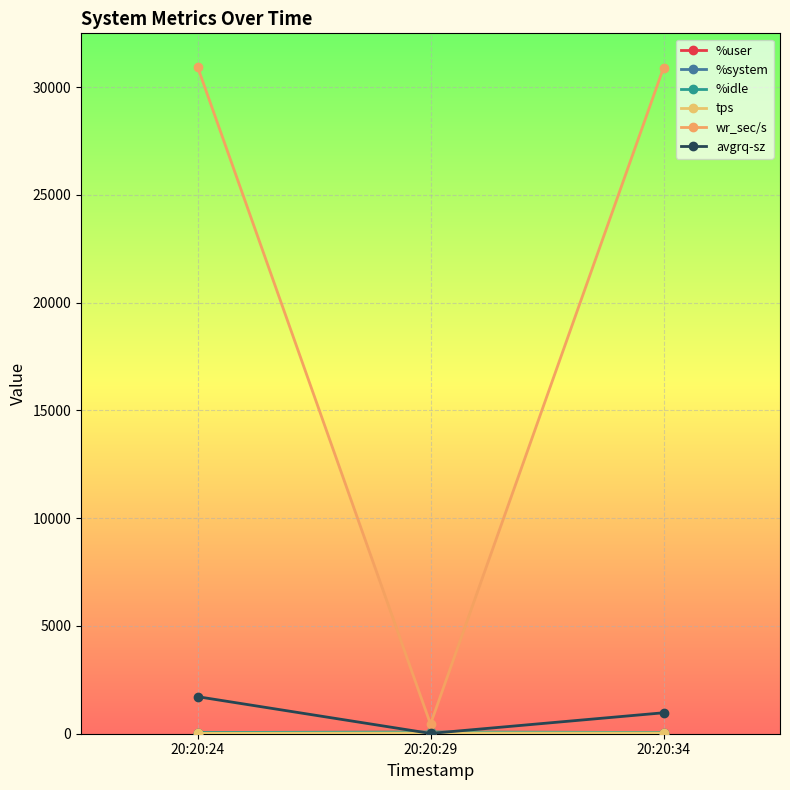

At which category is the sum across all series the highest?

20:20:24